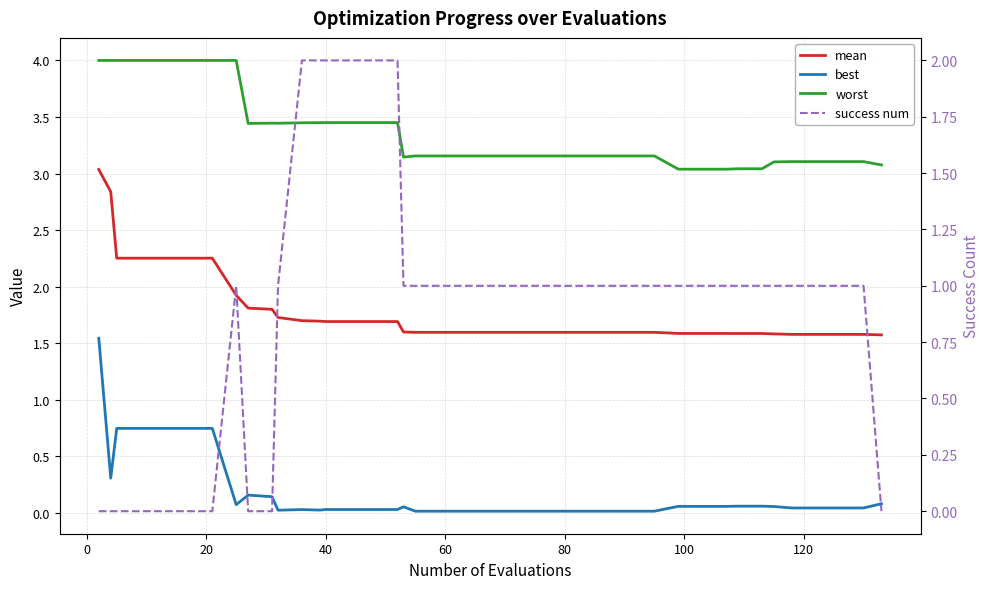

Reading right to left, list all the values displayed in this chart.

mean: 1.6	1.6	1.6	1.6	1.6	1.6	1.6	1.6	1.6	1.6	1.6	1.6	1.6	1.6	1.6	1.6	1.6	1.6	1.6	1.6	1.6	1.6	1.6	1.7	1.7	1.7	1.7	1.7	1.7	1.7	1.8	1.8	1.9	2.3	2.3	2.3	2.3	2.3	2.8	3.0
best: 0.1	0.0	0.0	0.0	0.0	0.1	0.1	0.1	0.1	0.1	0.1	0.0	0.0	0.0	0.0	0.0	0.0	0.0	0.0	0.0	0.0	0.0	0.1	0.0	0.0	0.0	0.0	0.0	0.0	0.0	0.1	0.2	0.1	0.7	0.7	0.7	0.7	0.7	0.3	1.5
worst: 3.1	3.1	3.1	3.1	3.1	3.1	3.0	3.0	3.0	3.0	3.0	3.2	3.2	3.2	3.2	3.2	3.2	3.2	3.2	3.2	3.2	3.2	3.1	3.5	3.5	3.5	3.5	3.4	3.4	3.4	3.4	3.4	4.0	4.0	4.0	4.0	4.0	4.0	4.0	4.0
success num: 0.0	1.0	1.0	1.0	1.0	1.0	1.0	1.0	1.0	1.0	1.0	1.0	1.0	1.0	1.0	1.0	1.0	1.0	1.0	1.0	1.0	1.0	1.0	2.0	2.0	2.0	2.0	2.0	2.0	1.0	0.0	0.0	1.0	0.0	0.0	0.0	0.0	0.0	0.0	0.0